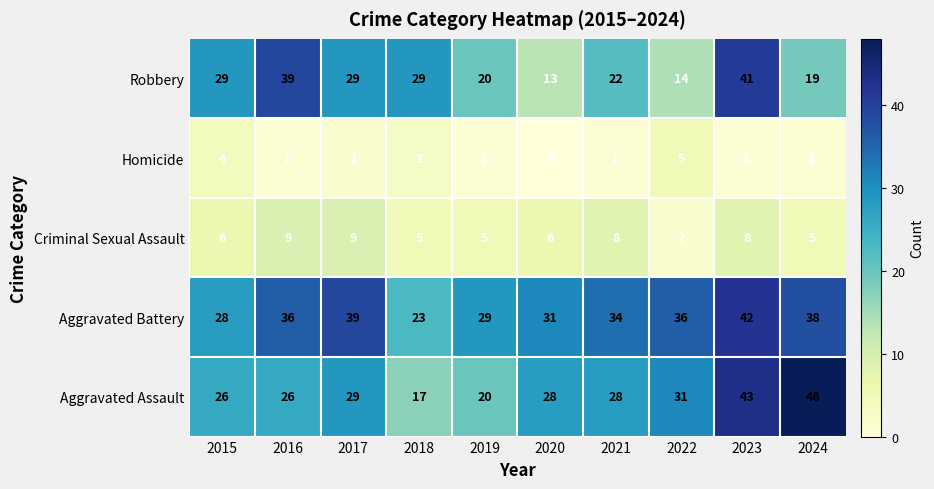

What is the sum of the Aggravated Battery values at 2020 and 2023?

73